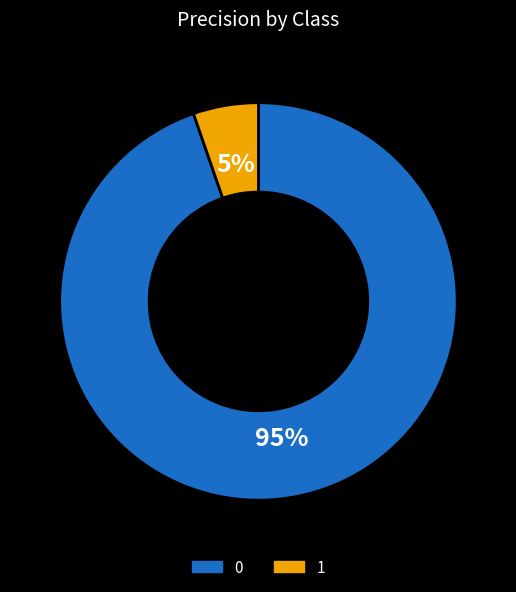

The 1 slice represents 1% of the pie. True or false?

False